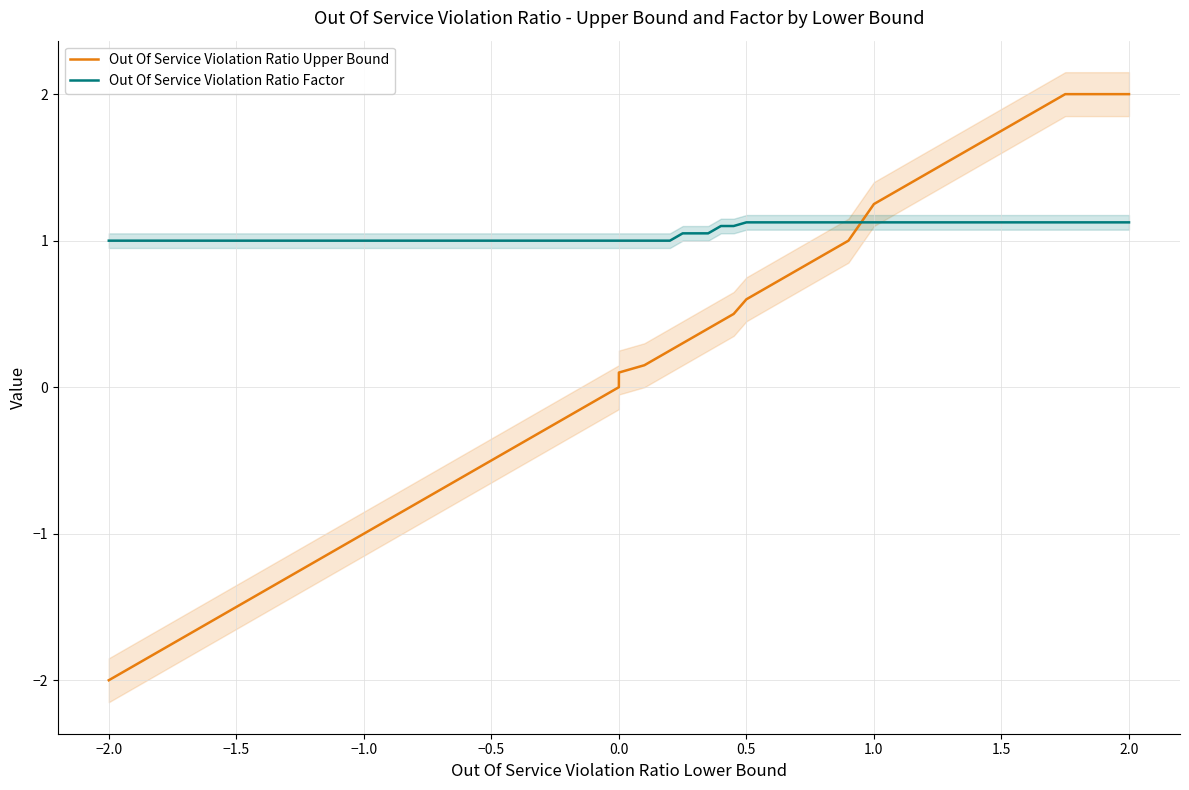

What are all the series names shown in the legend?

Out Of Service Violation Ratio Upper Bound, Out Of Service Violation Ratio Factor